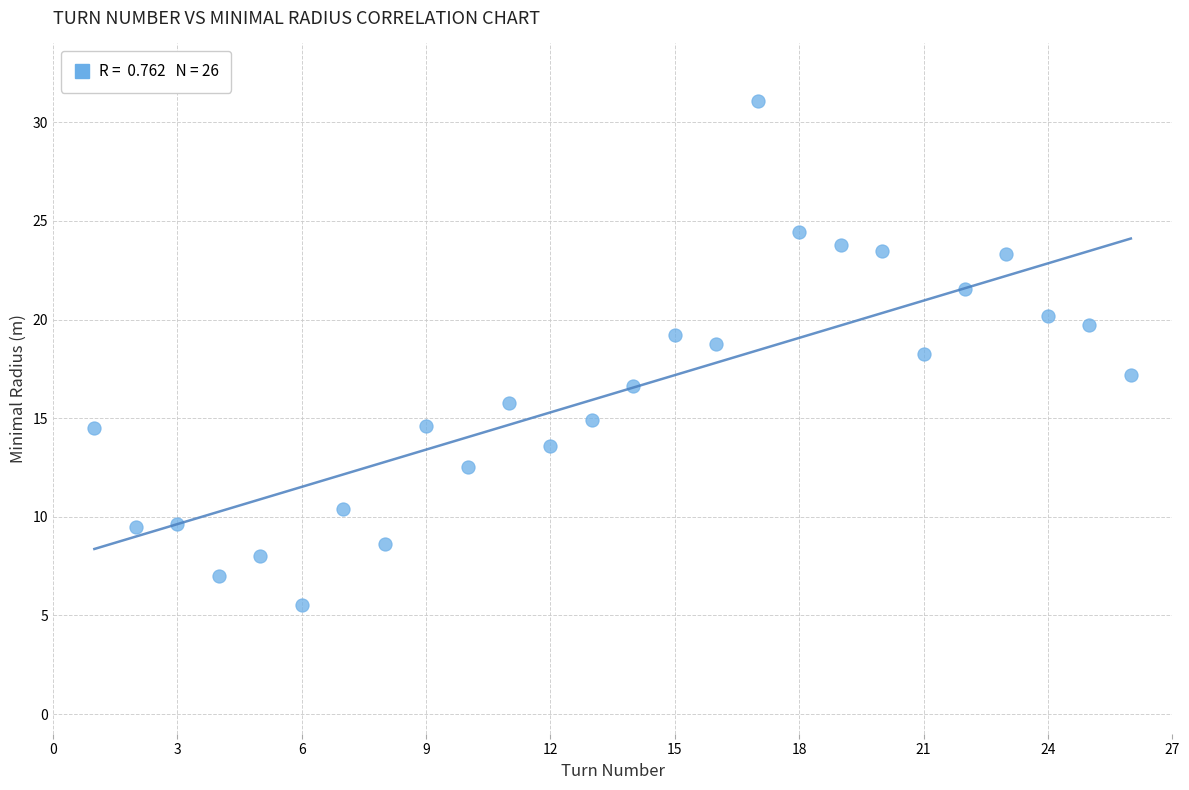

What is the range of X values (max minus min)?

25.0